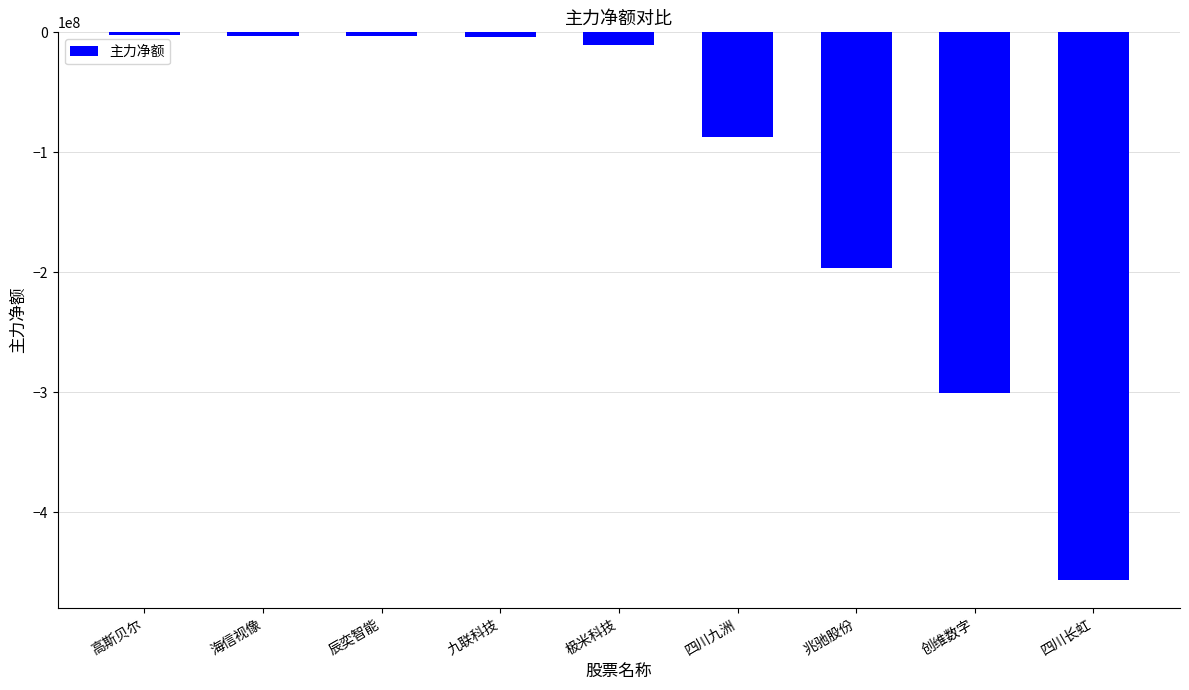

What is the sum of the values at 辰奕智能 and 创维数字?

-303610009